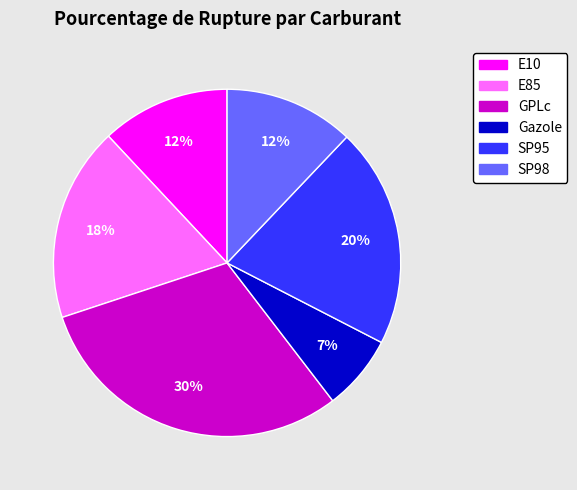

Approximately how many times larger is the value at SP95 compared to SP98?

1.7